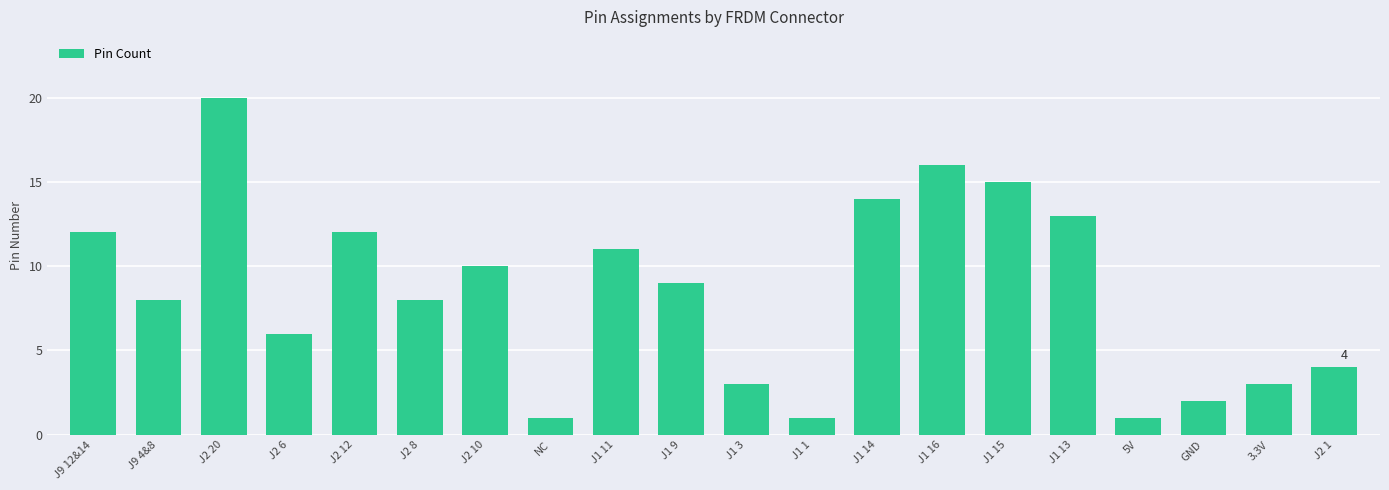

What is the value of the 15th bar from the left?

15